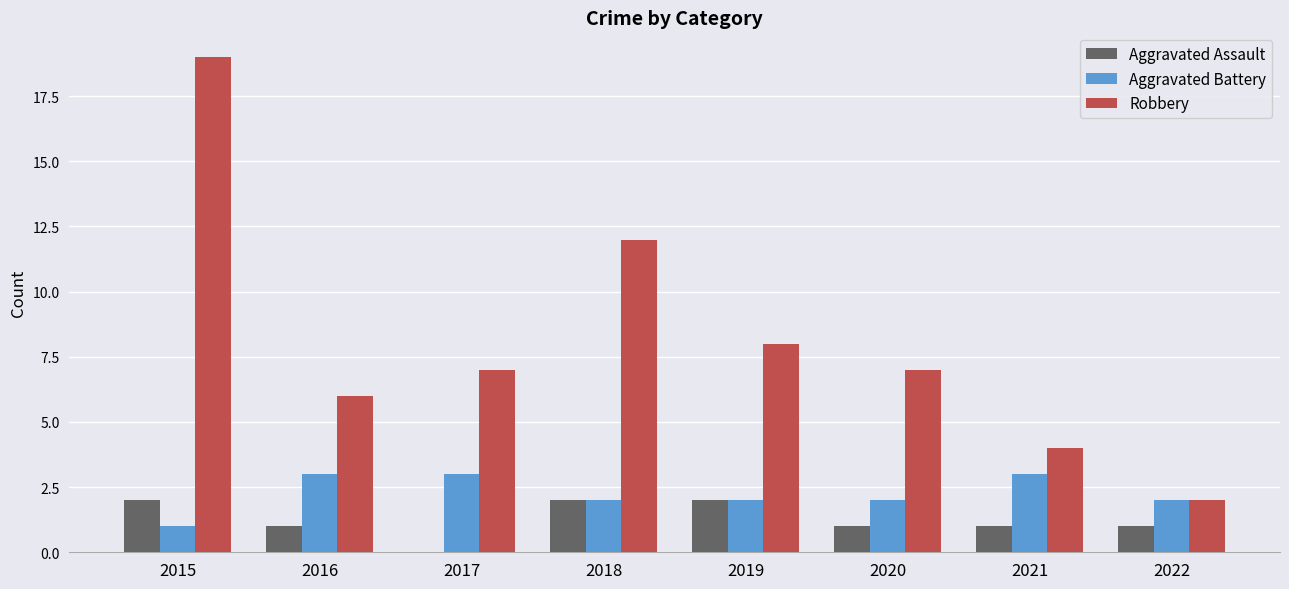

What is the total value across all series at 2016?

10